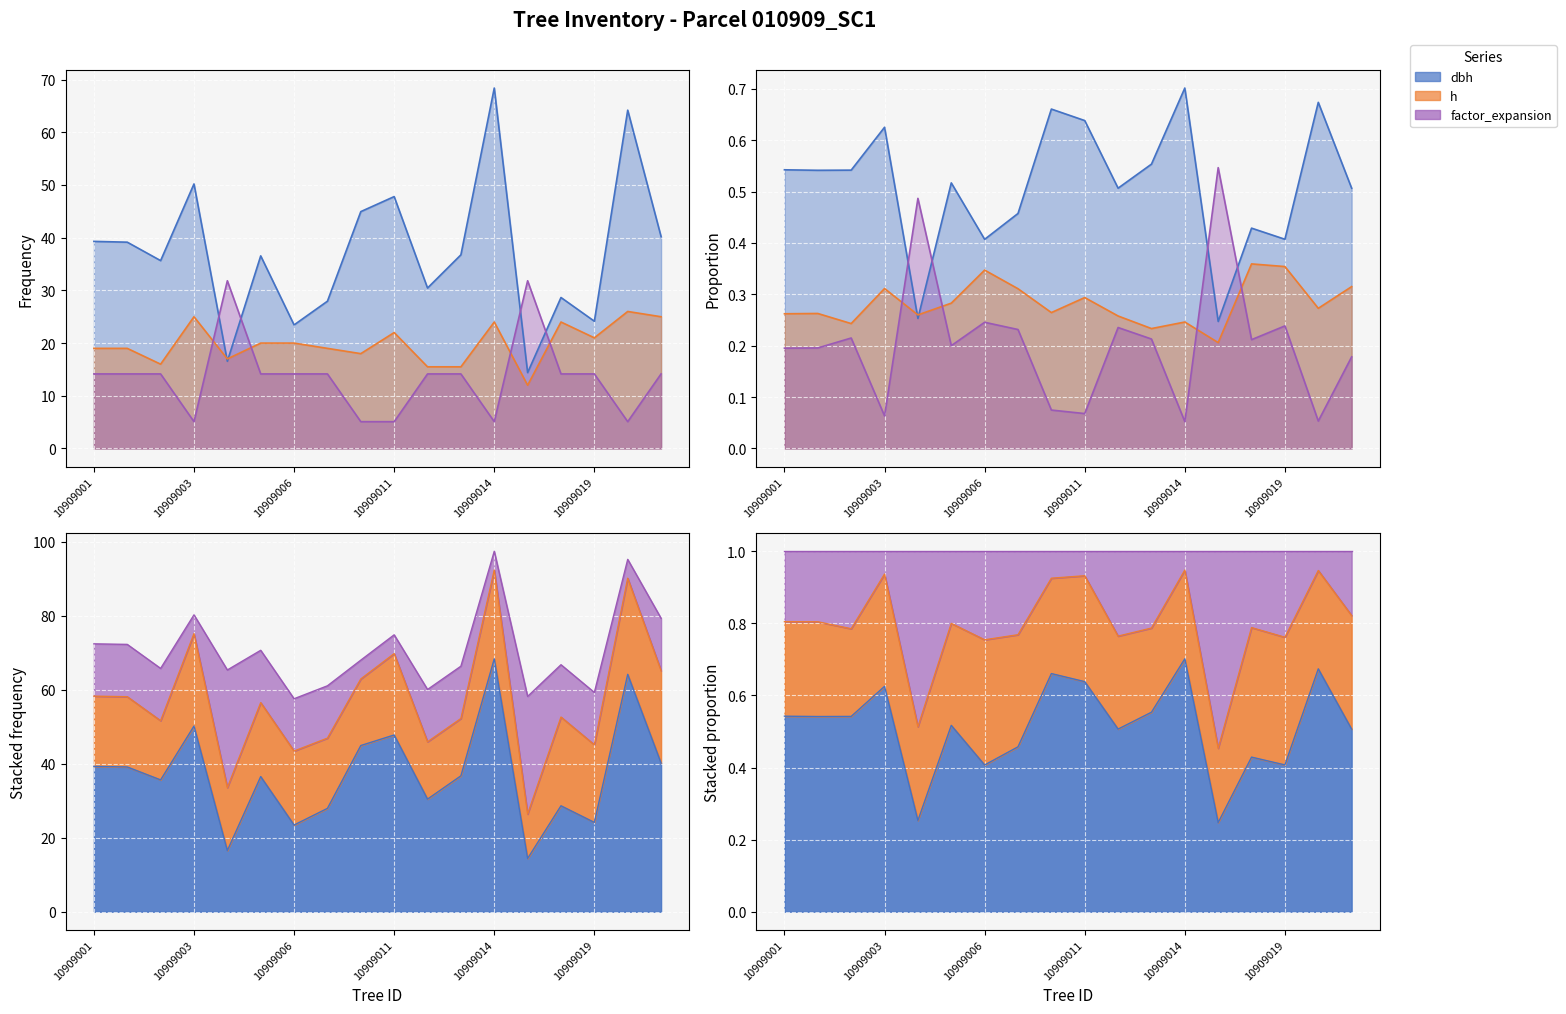

List the labels in order of factor_expansion value, largest first.

10909004, 10909016, 10909001, 10909002, 10909015, 10909005, 10909006, 10909007, 10909012, 10909013, 10909017, 10909019, 10909021, 10909003, 10909010, 10909011, 10909014, 10909020